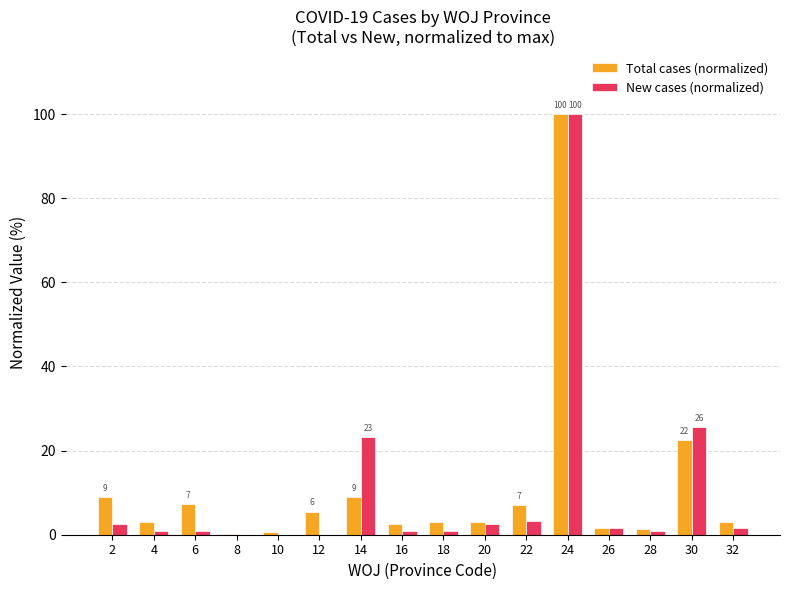

Which label corresponds to the largest value in the chart?

24